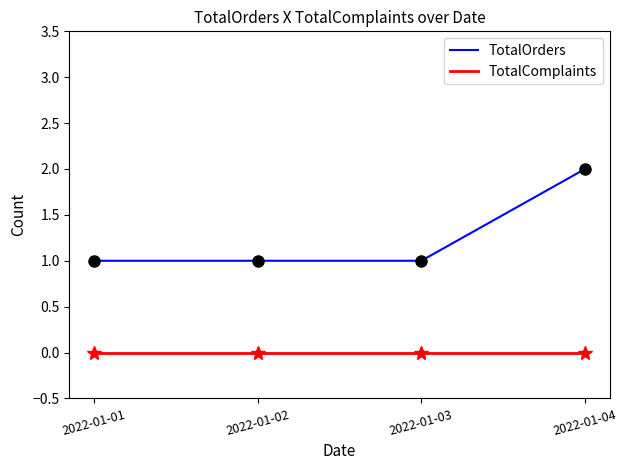

Rank the series by their maximum value, from lowest to highest.

TotalComplaints, TotalOrders